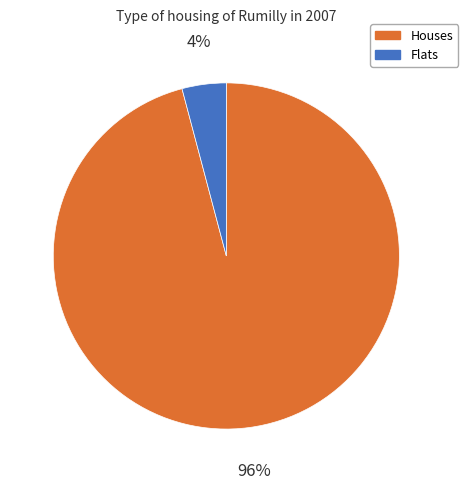

How many segments does this pie chart have?

2